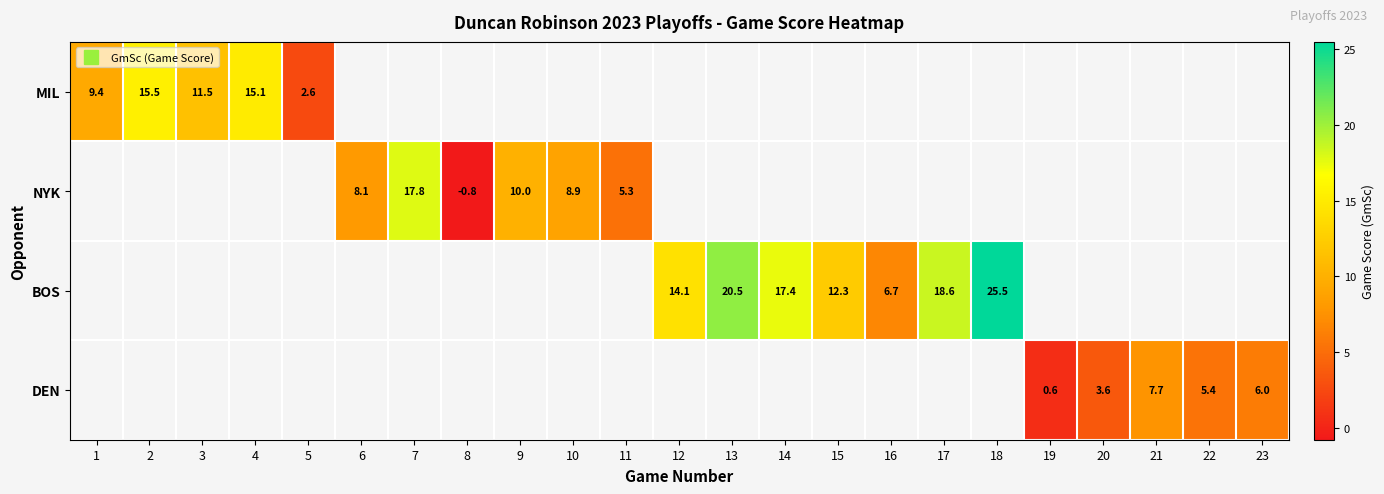

Is the value of BOS at 9 greater than the value of NYK at 12?

No